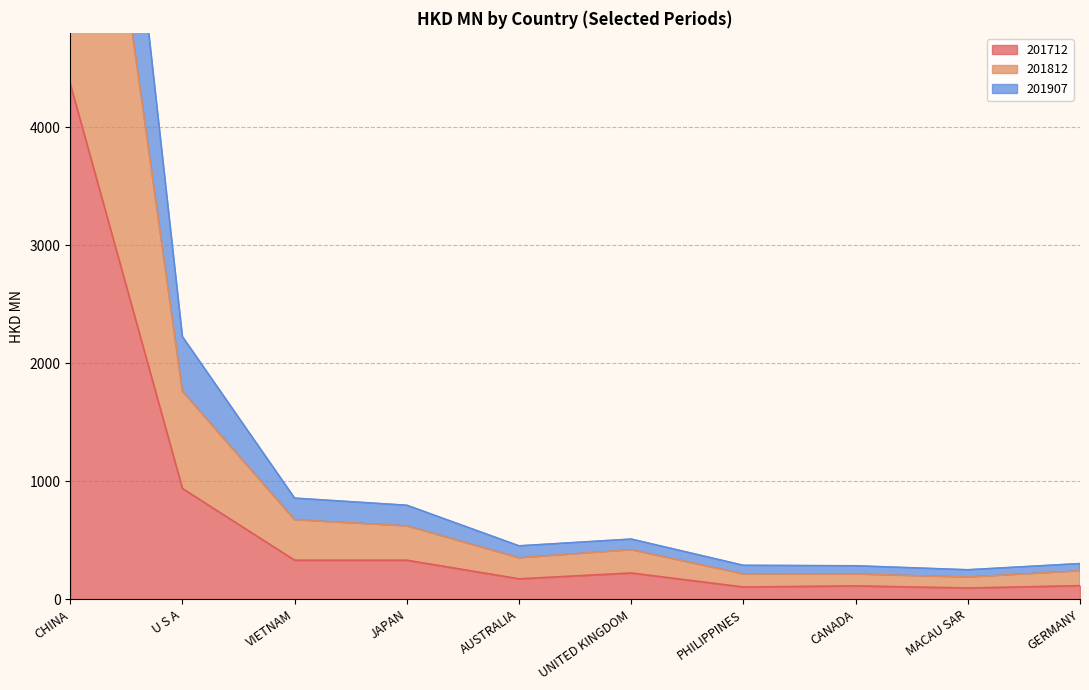

True or false: 201712 has a value of 330.1 at VIETNAM.

True